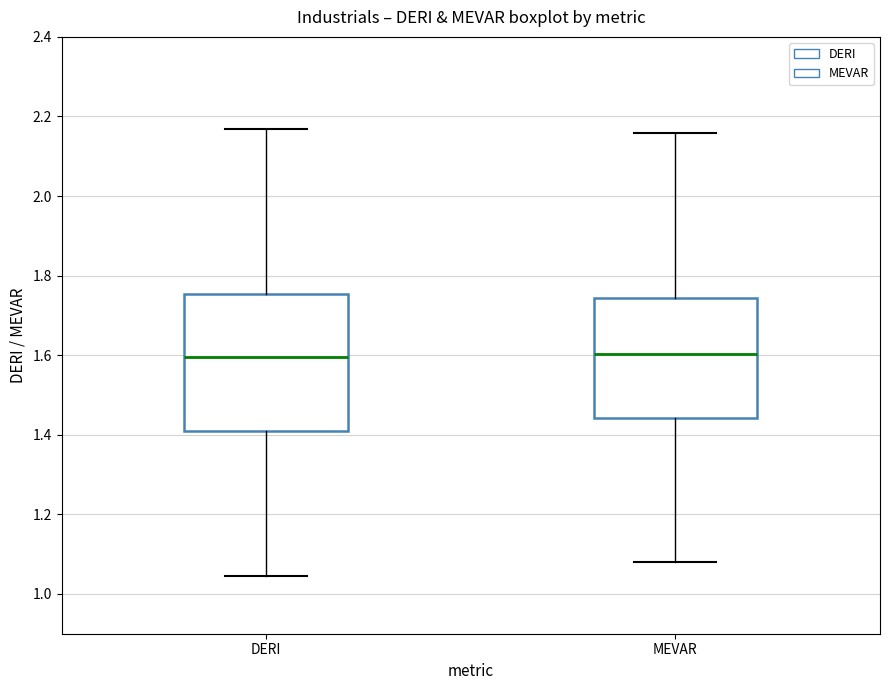

Which box is the tallest, from its lower edge to its upper edge?

DERI